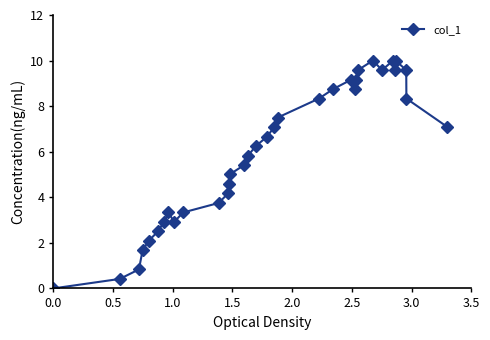

How many values are below 6?

16